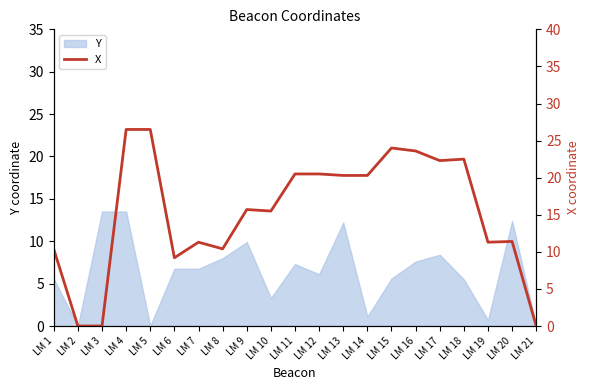

Count the number of categories in the chart.

21